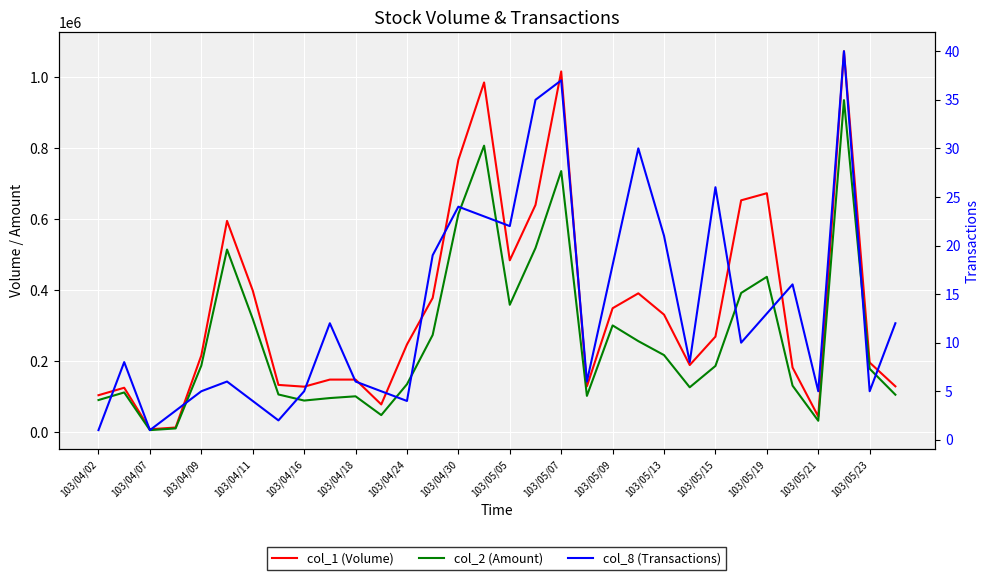

At 103/05/07, list the series in order from largest to smallest.

col_1 (Volume), col_2 (Amount), col_8 (Transactions)